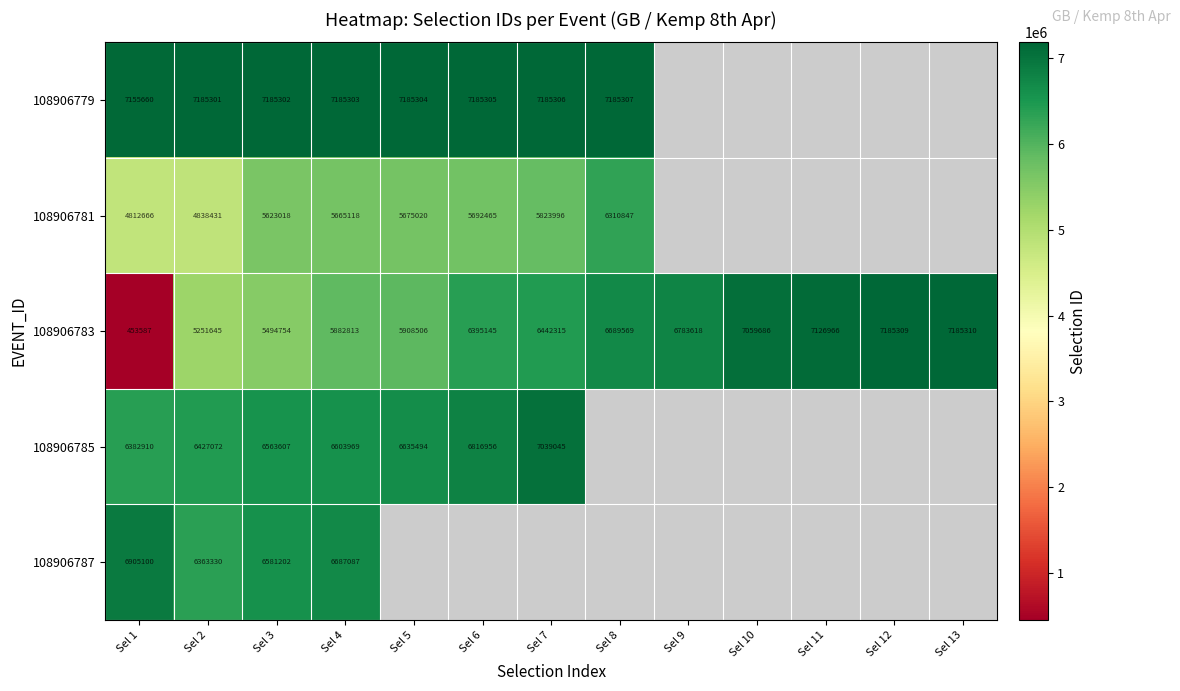

Count the number of categories in the chart.

13